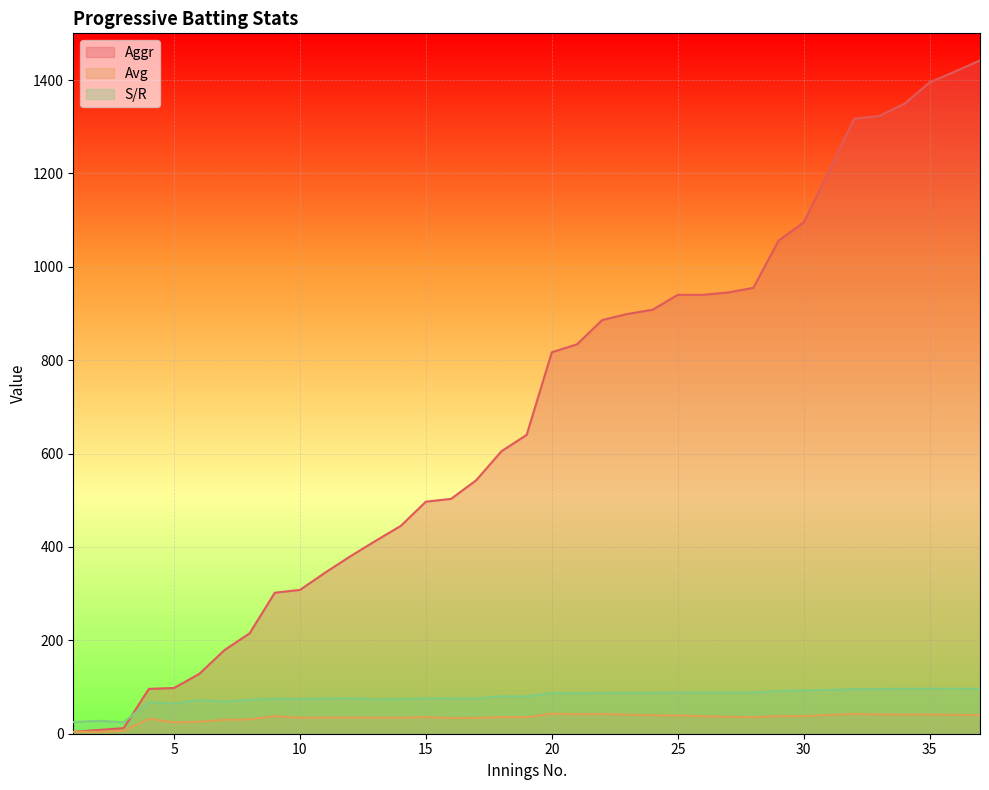

What is the spread (max minus min) of values at 12?

345.4